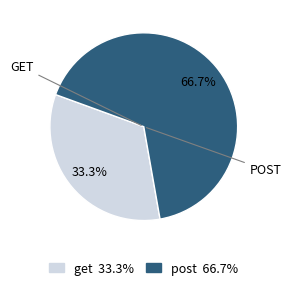

How many segments does this pie chart have?

2